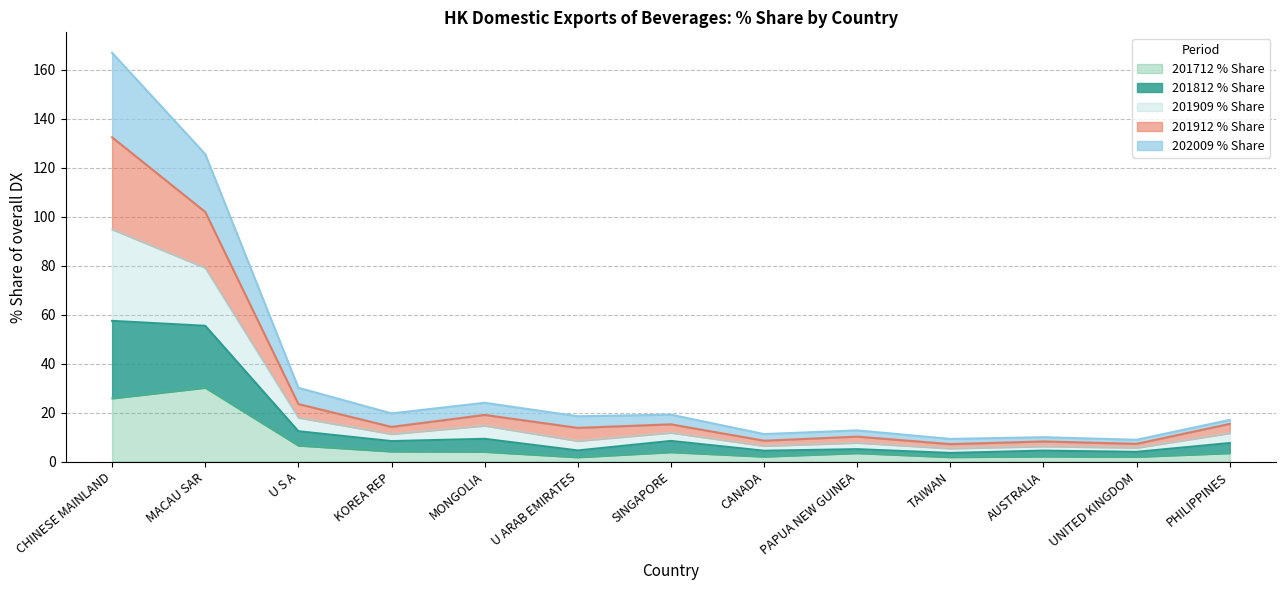

True or false: 201712 % Share has a value of 30.2 at MACAU SAR.

True